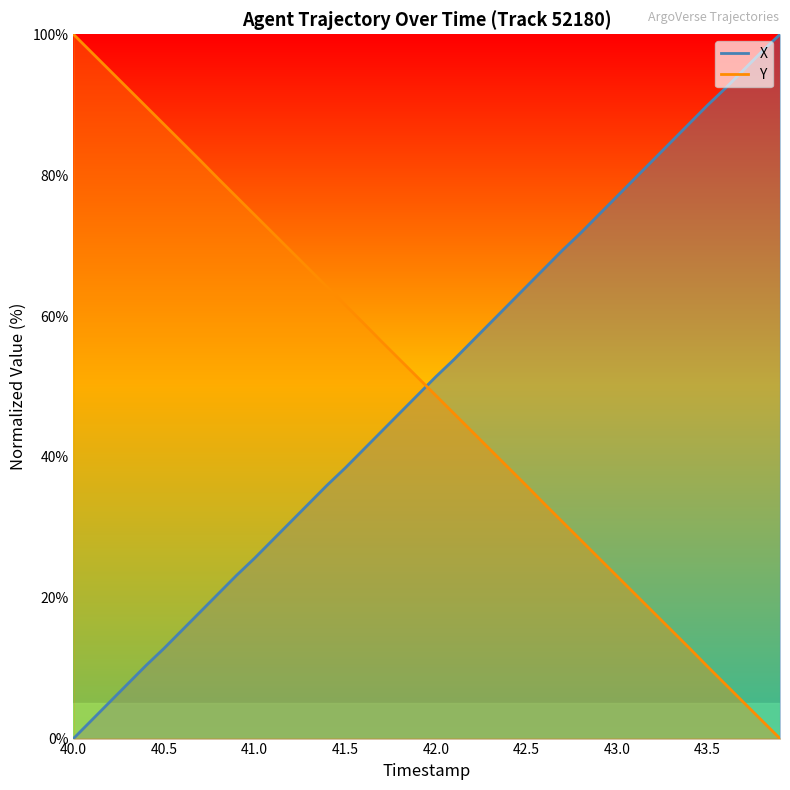

Reading left to right, extract all data points from this chart.

X: 0.0	2.6	5.2	7.8	10.4	12.8	15.4	18.0	20.6	23.2	25.6	28.2	30.8	33.4	36.0	38.4	41.0	43.6	46.2	48.8	51.4	53.8	56.4	59.0	61.6	64.2	66.8	69.4	71.8	74.4	77.0	79.6	82.2	84.7	87.3	89.9	92.4	95.0	97.6	100.0
Y: 100.0	97.4	94.9	92.3	89.8	87.2	84.6	82.1	79.5	76.9	74.4	71.8	69.2	66.7	64.1	61.6	59.0	56.4	53.8	51.3	48.7	46.2	43.6	41.0	38.5	35.9	33.3	30.8	28.2	25.6	23.1	20.5	18.0	15.4	12.8	10.2	7.7	5.1	2.6	0.0